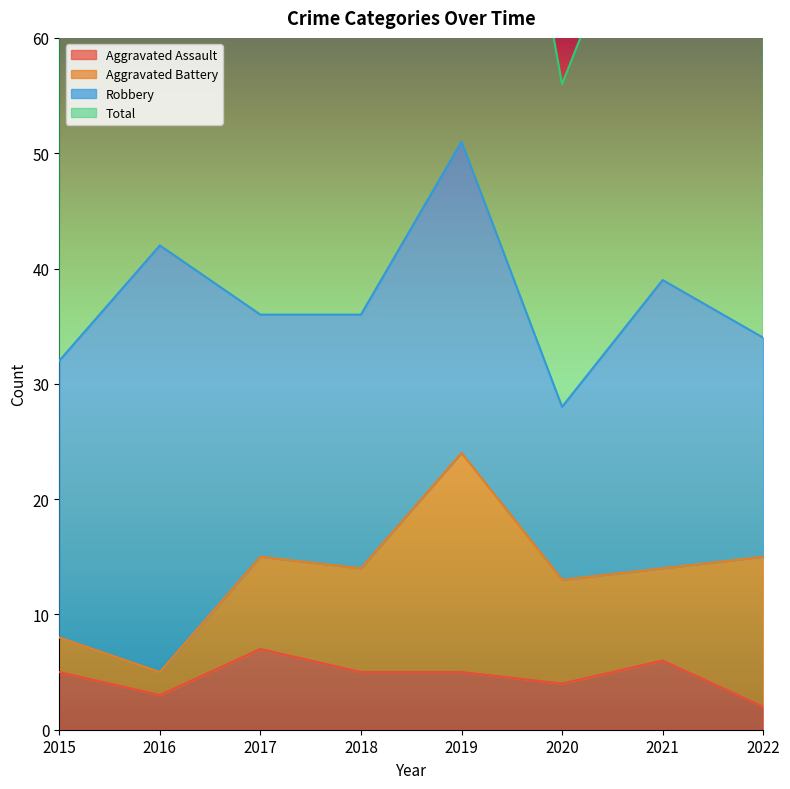

What is the value of the Aggravated Assault point at the 1st from the left?

5